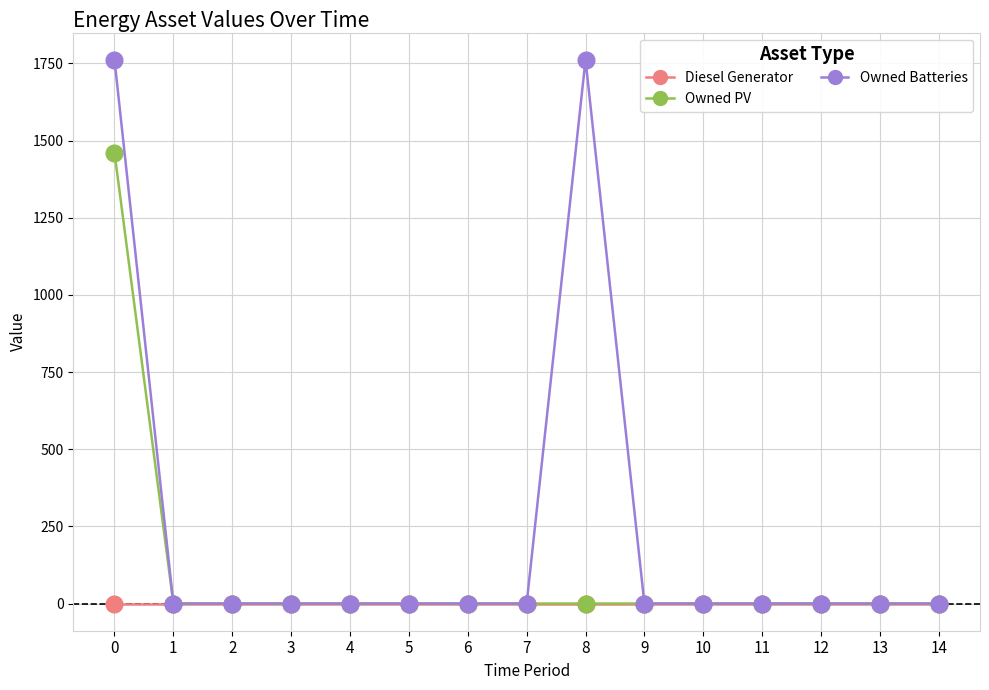

Which series has the widest spread of values?

Owned Batteries